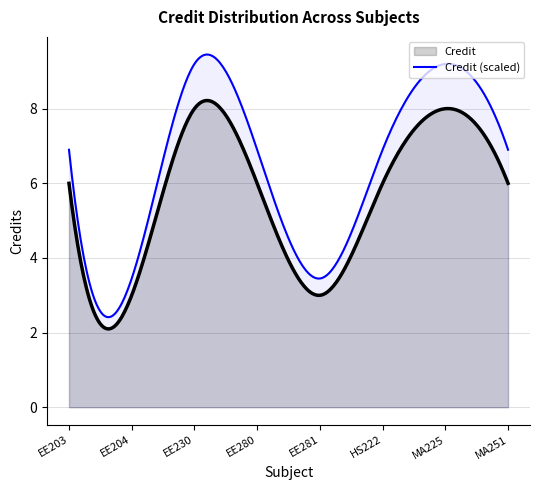

What is the label of the 3rd point from the left?

EE230